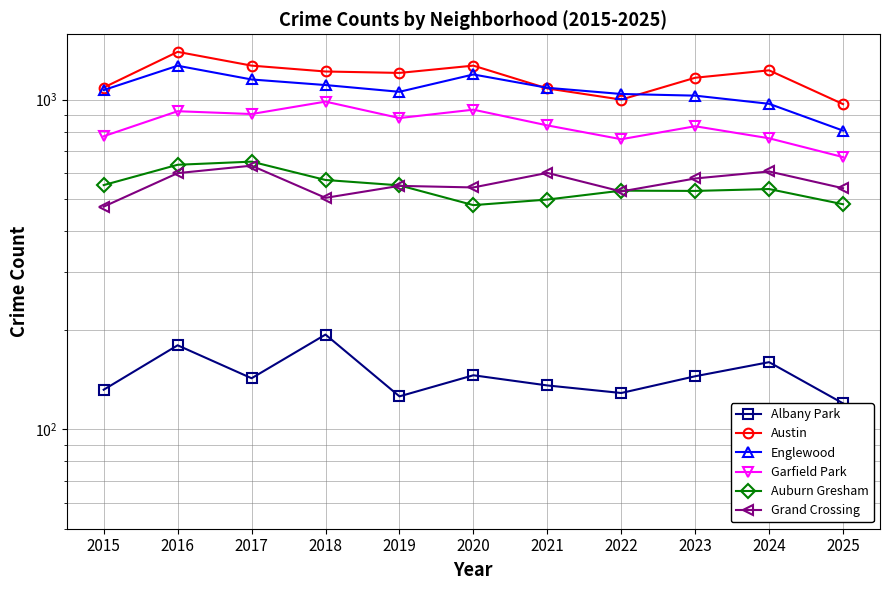

What is the maximum value for Austin?

1397